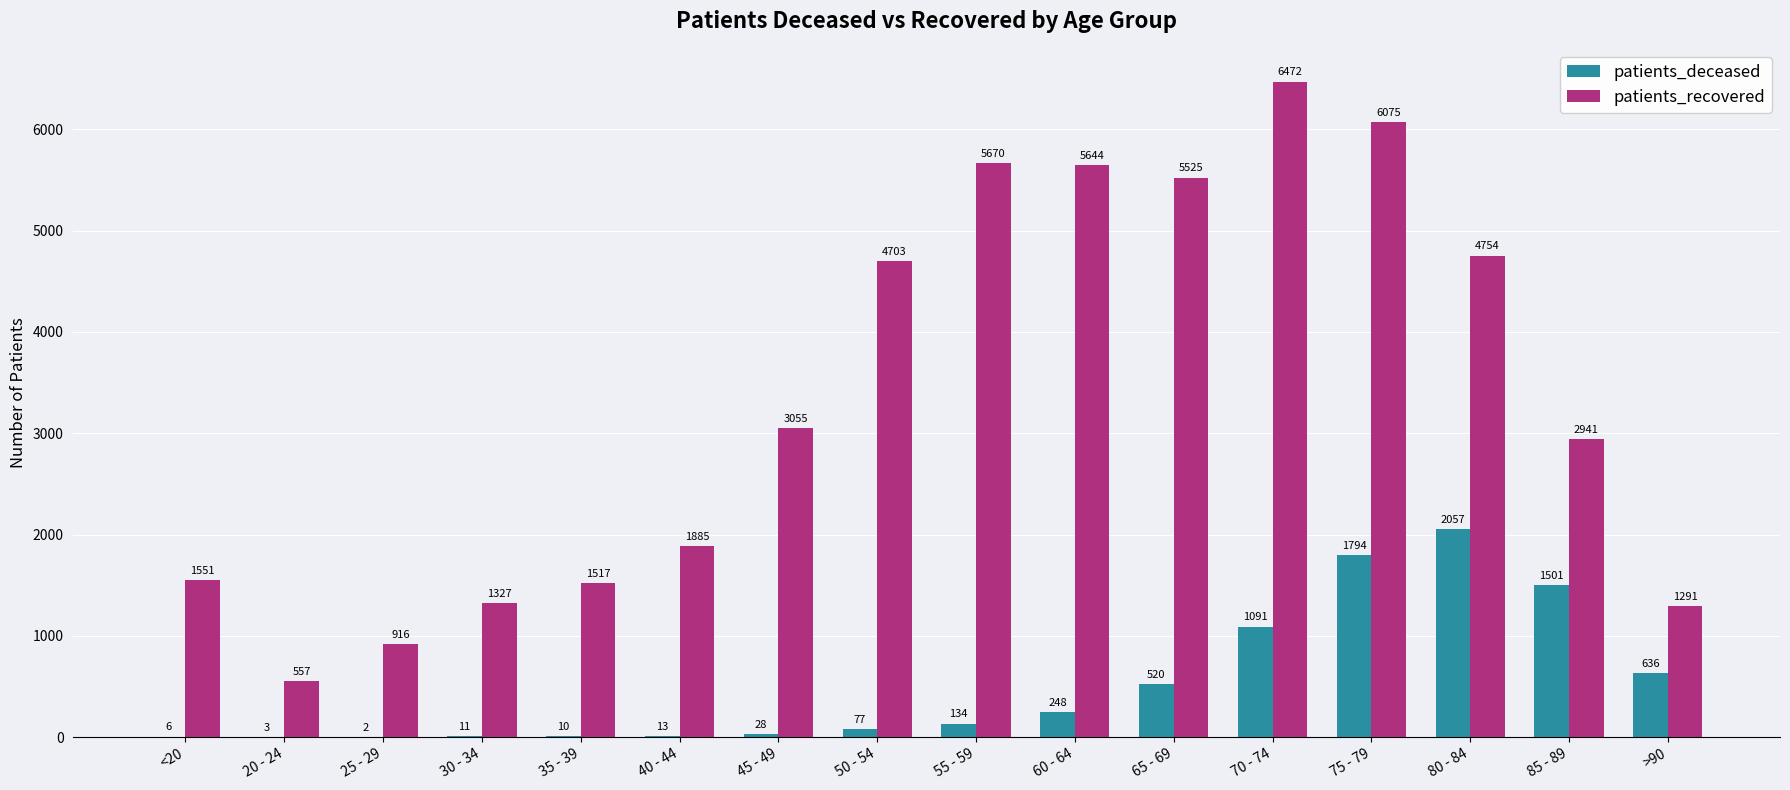

Reading left to right, what are all the values shown in this chart?

patients_deceased: 6	3	2	11	10	13	28	77	134	248	520	1091	1794	2057	1501	636
patients_recovered: 1551	557	916	1327	1517	1885	3055	4703	5670	5644	5525	6472	6075	4754	2941	1291